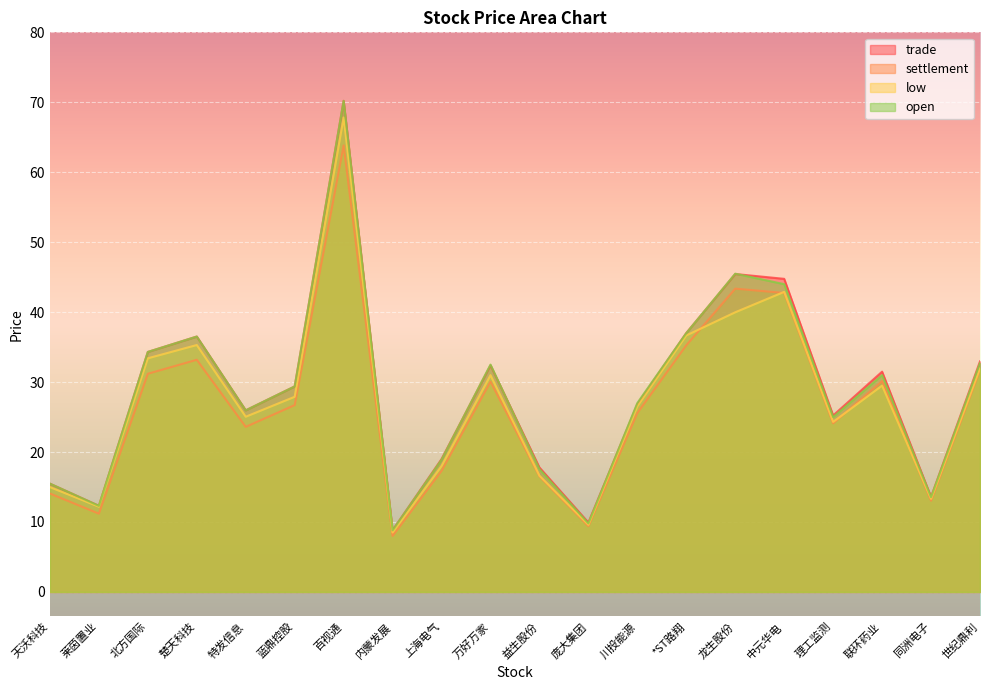

Is the value of low at 庞大集团 greater than the value of settlement at *ST路翔?

No